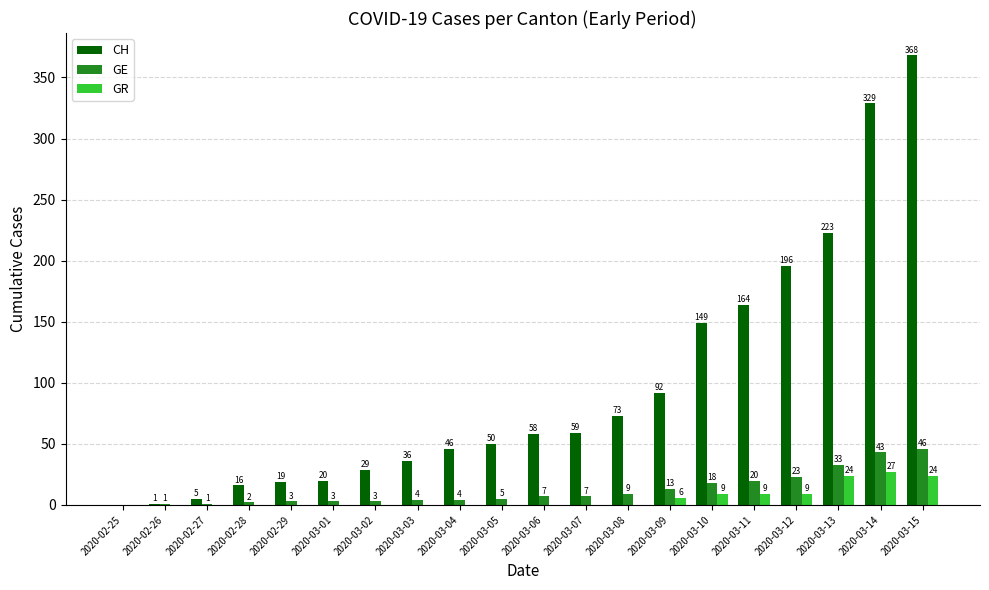

Which category has the highest value in the GR series?

2020-03-14